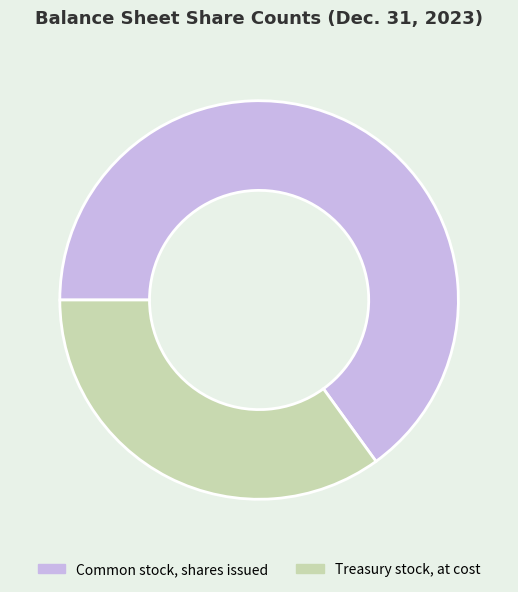

Approximately how many times larger is the value at Treasury stock, at cost compared to Common stock, shares issued?

0.5